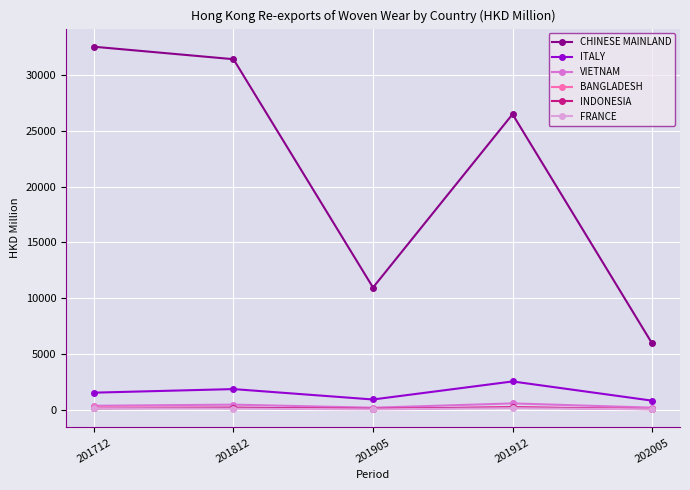

At how many categories does at least one series exceed 9413?

4